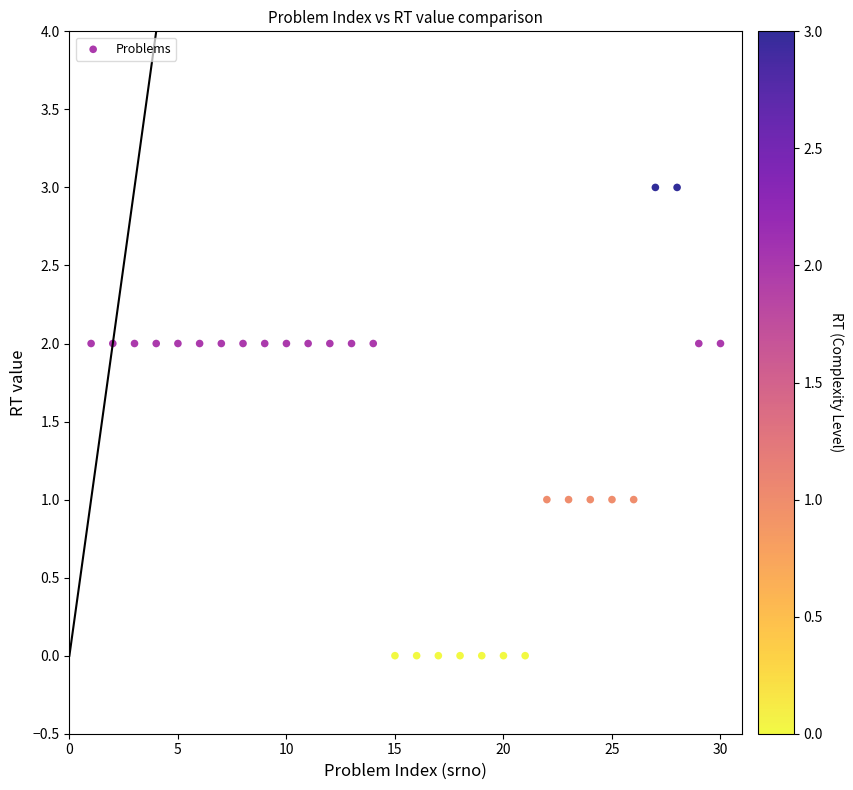

What is the range of X values (max minus min)?

29